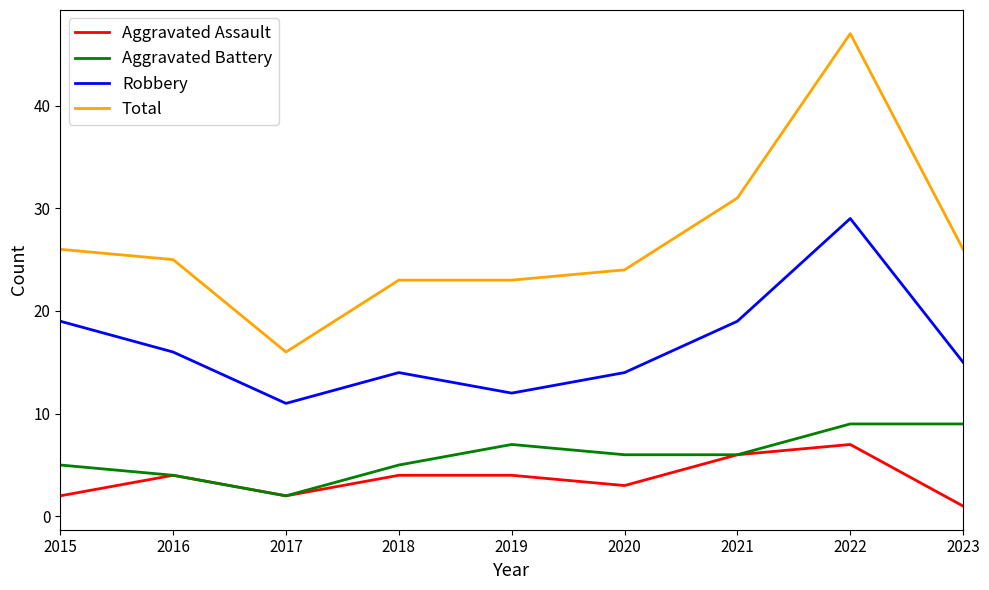

Reading right to left, what are all the values shown in this chart?

Aggravated Assault: 1	7	6	3	4	4	2	4	2
Aggravated Battery: 9	9	6	6	7	5	2	4	5
Robbery: 15	29	19	14	12	14	11	16	19
Total: 26	47	31	24	23	23	16	25	26